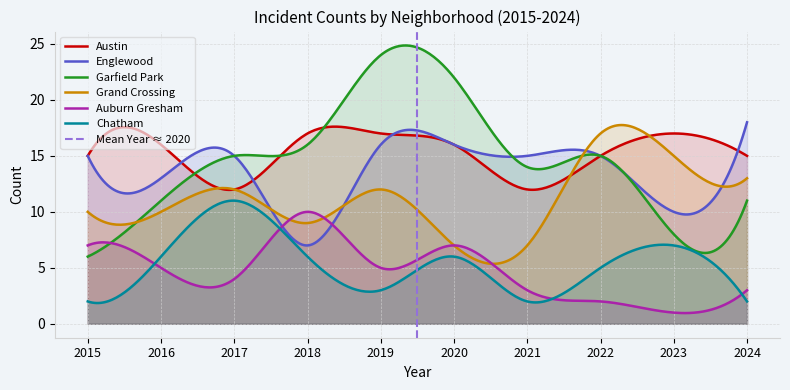

Reading left to right, list all the values displayed in this chart.

Austin: 2015=15	2016=16	2017=12	2018=17	2019=17	2020=16	2021=12	2022=15	2023=17	2024=15
Englewood: 2015=15	2016=13	2017=15	2018=7	2019=16	2020=16	2021=15	2022=15	2023=10	2024=18
Garfield Park: 2015=6	2016=11	2017=15	2018=16	2019=24	2020=22	2021=14	2022=15	2023=8	2024=11
Grand Crossing: 2015=10	2016=10	2017=12	2018=9	2019=12	2020=7	2021=7	2022=17	2023=15	2024=13
Auburn Gresham: 2015=7	2016=5	2017=4	2018=10	2019=5	2020=7	2021=3	2022=2	2023=1	2024=3
Chatham: 2015=2	2016=6	2017=11	2018=6	2019=3	2020=6	2021=2	2022=5	2023=7	2024=2